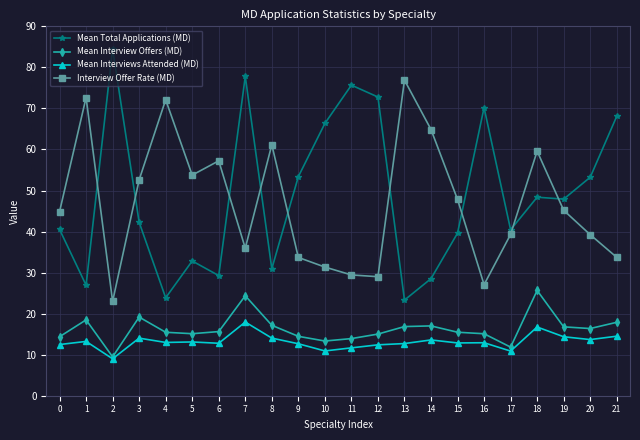

Which series changed the most between 2 and 17?

Mean Total Applications (MD)